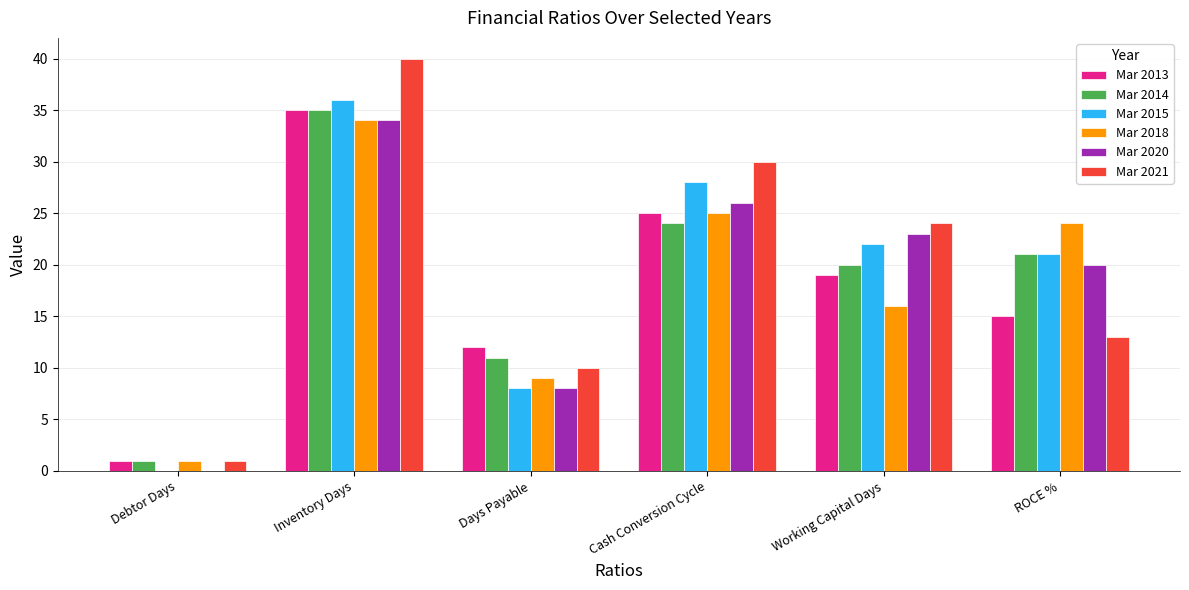

Which series changed the most between Debtor Days and ROCE %?

Mar 2018